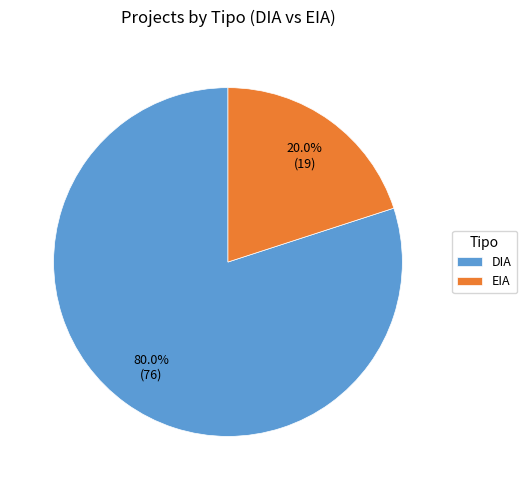

To the nearest percent, what portion does EIA represent?

20%